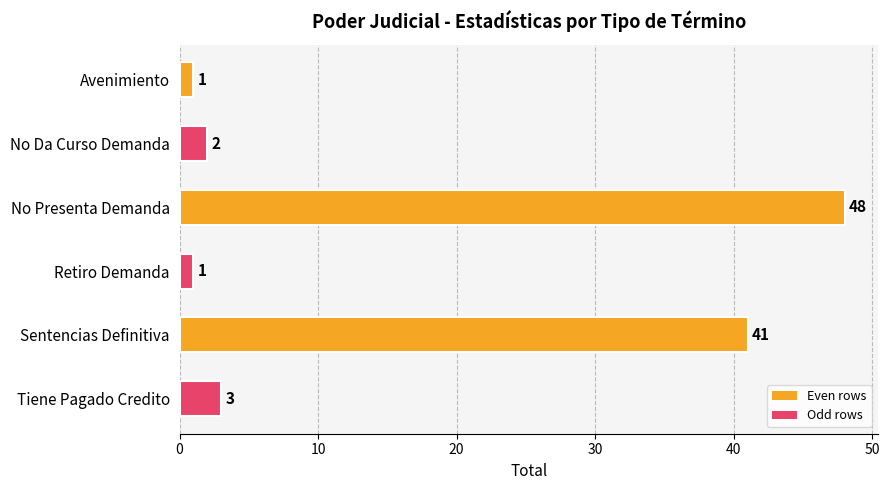

What is the difference between the maximum and minimum values?

47